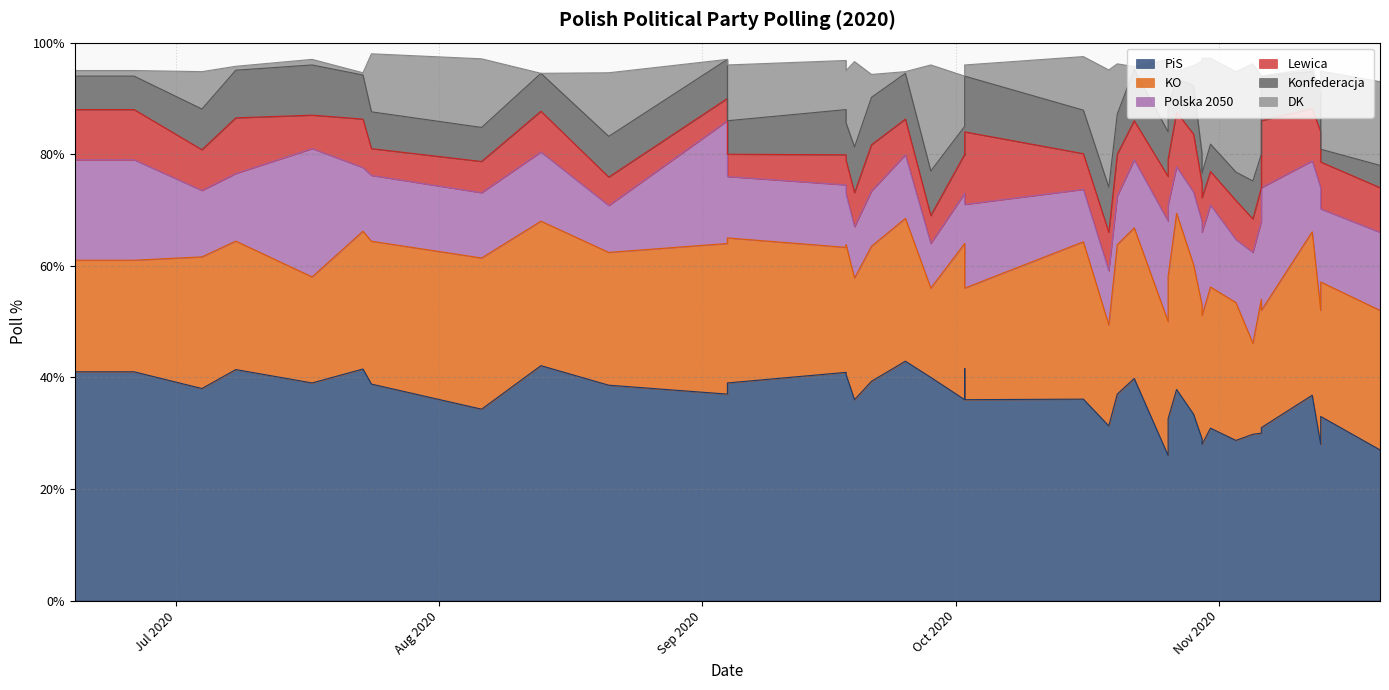

Reading left to right, extract all data points from this chart.

PiS: 41.0	41.0	38.0	41.4	39.0	41.5	38.8	34.3	42.1	38.6	37.0	39.0	40.9	36.0	40.5	39.3	42.9	41.6	36.0	36.0	36.1	37.0	39.8	26.0	32.6	37.8	31.3	40.0	33.4	29.0	30.9	28.0	28.7	31.0	33.0	36.8	29.8	28.0	30.0	27.0
KO: 20.0	20.0	23.6	23.0	19.0	24.7	25.6	27.1	25.9	23.8	27.0	26.0	22.4	21.8	23.3	24.2	25.6	22.1	20.0	28.0	28.2	26.8	27.0	24.0	25.5	31.6	18.1	16.0	26.8	24.0	25.3	23.1	24.7	21.0	24.1	29.3	16.3	24.0	24.0	25.0
Polska 2050: 18.0	18.0	11.9	12.1	23.0	11.4	11.8	11.7	12.4	8.4	22.0	11.0	11.2	9.2	9.1	9.9	11.4	9.0	15.0	9.0	9.4	8.7	12.2	18.0	12.8	8.3	9.7	8.0	13.0	14.9	14.7	14.9	11.3	22.0	13.1	12.7	16.3	22.0	14.0	14.0
Lewica: 9.0	9.0	7.3	10.0	6.0	8.7	4.8	5.6	7.3	5.1	4.0	4.0	5.4	6.1	6.0	8.3	6.4	7.2	13.0	7.0	6.4	7.5	7.0	8.0	8.2	9.8	6.9	5.0	10.4	6.9	6.0	6.2	7.0	12.0	8.4	9.4	6.0	10.0	6.0	8.0
Konfederacja: 6.0	6.0	7.3	8.5	9.0	7.9	6.6	6.1	6.8	7.3	7.0	6.0	8.1	8.2	6.7	8.5	8.2	7.5	10.0	5.0	7.8	7.2	9.2	8.0	9.3	6.0	8.1	8.0	8.7	5.3	4.9	4.4	5.1	8.0	2.3	6.6	6.8	7.0	6.0	4.0
DK: 1.0	1.0	6.7	0.7	1.0	0.4	10.4	12.3	0.0	11.4	0.0	10.0	8.8	15.3	9.4	4.1	0.3	8.5	2.0	9.0	9.6	9.0	0.5	13.0	7.5	1.4	21.0	19.0	3.6	16.6	15.4	20.6	18.0	0.0	14.0	0.6	21.0	0.0	14.0	15.0